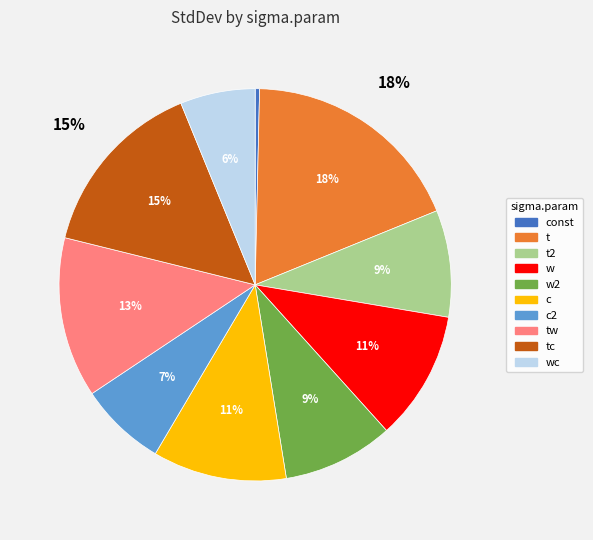

Is it true that c2 is 1% of the pie?

False